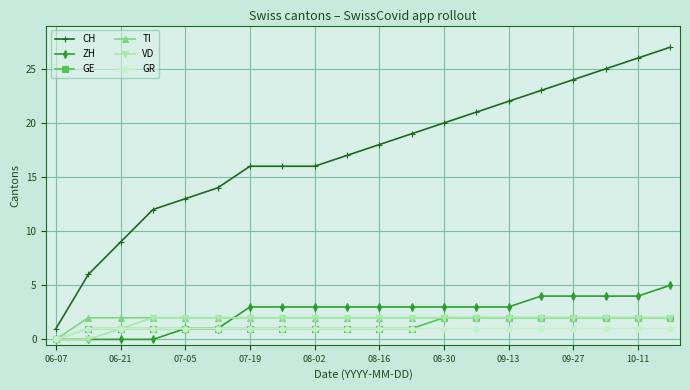

What is the greatest value displayed?

27